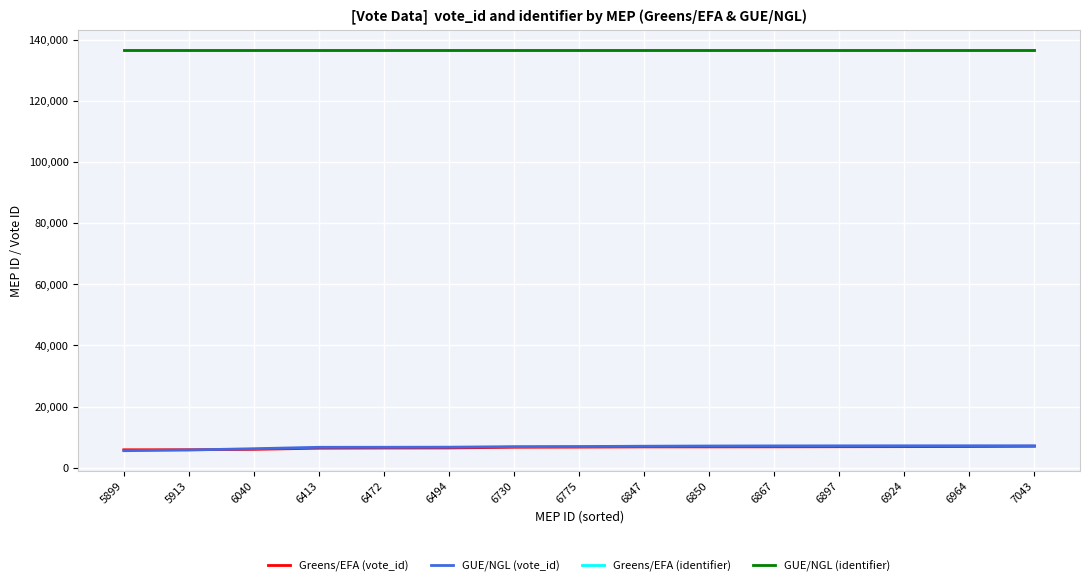

Does the chart display data point markers on the line(s)?

No